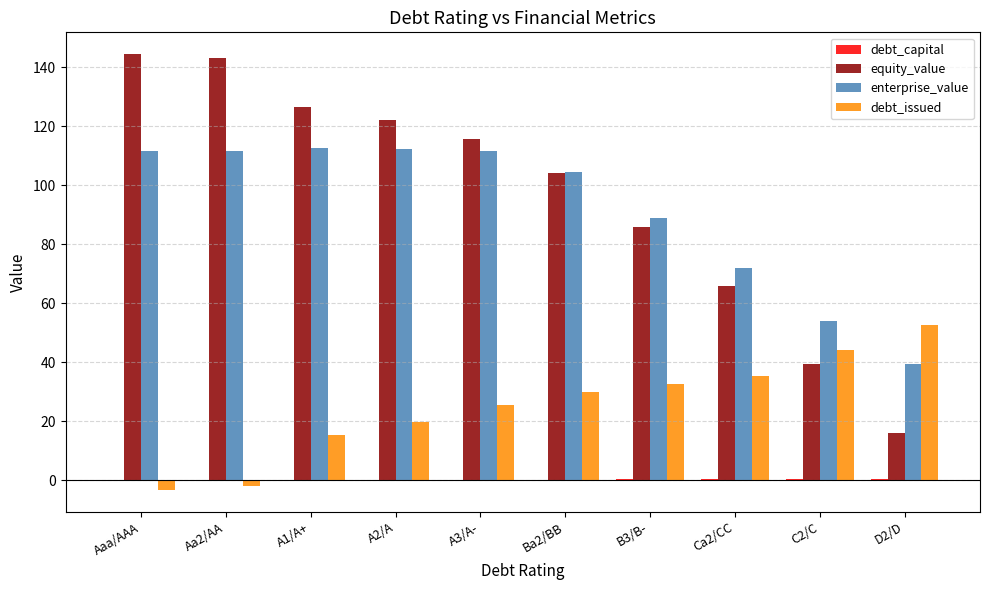

What is the spread (max minus min) of values at D2/D?

52.4